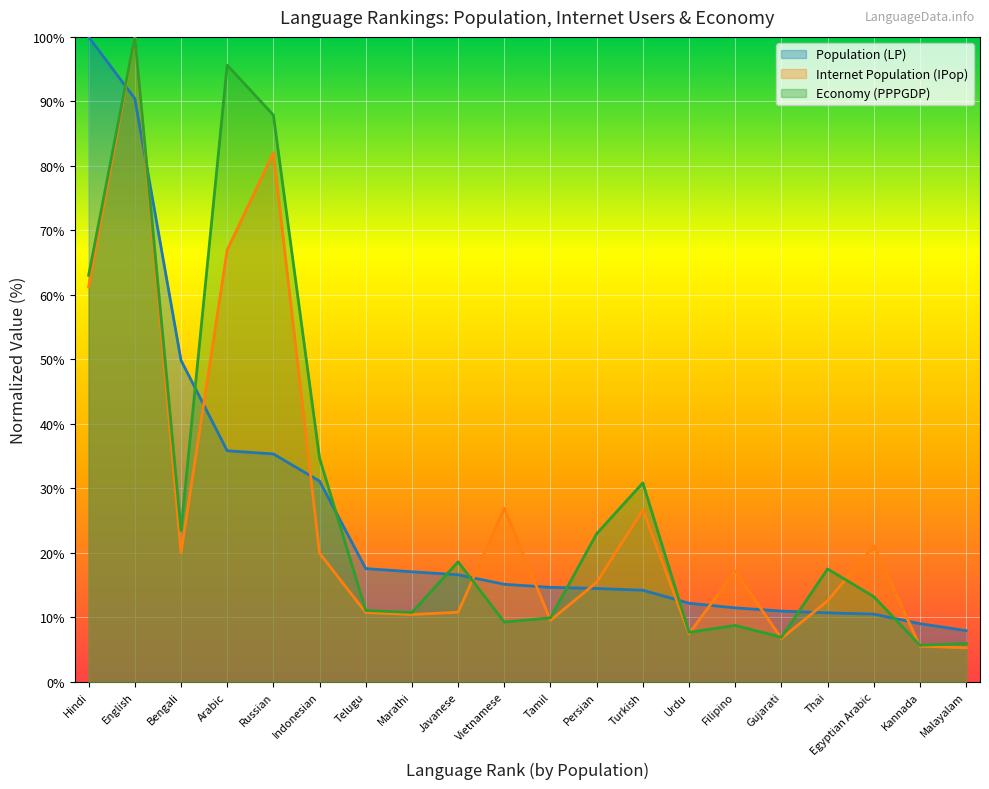

What is the label of the 6th point from the left?

Indonesian